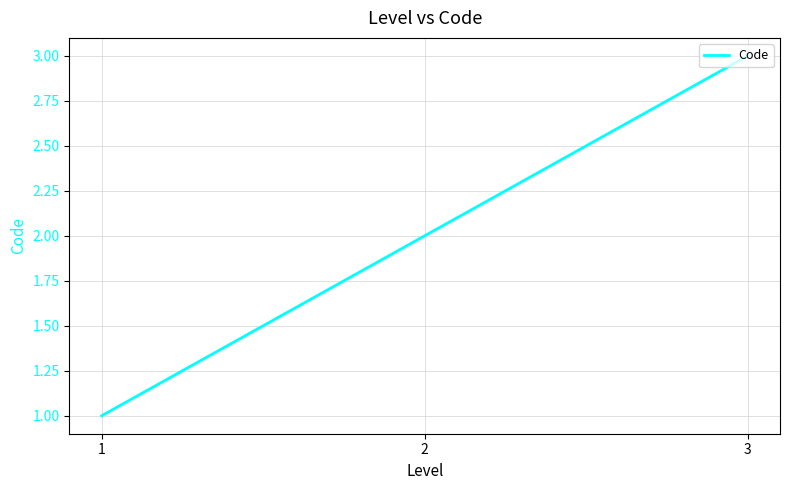

What is the change in value from 2 to 3?

+1